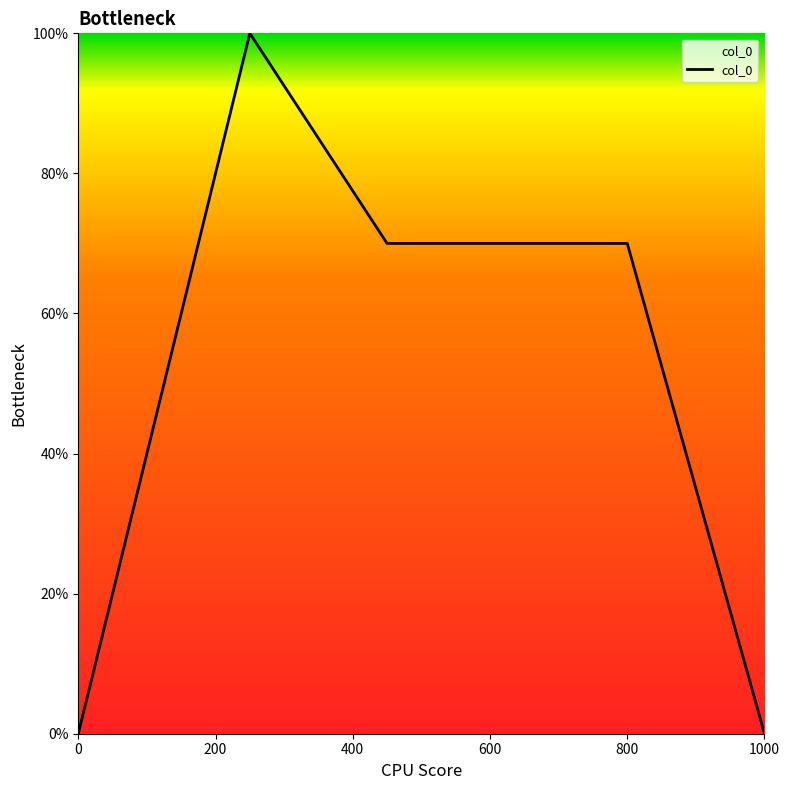

Is this an area chart (filled region under the line)?

Yes